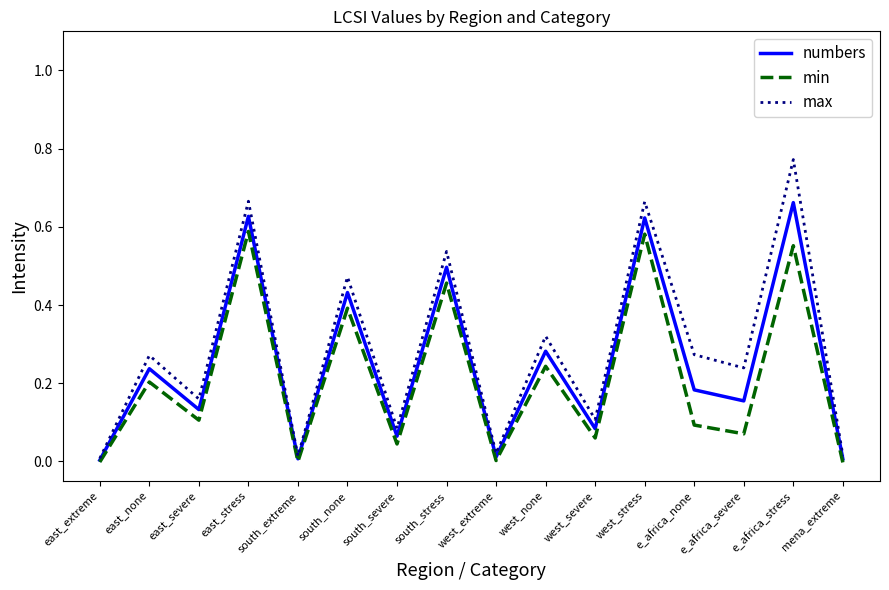

Rank the series at south_severe from highest to lowest value.

max, numbers, min